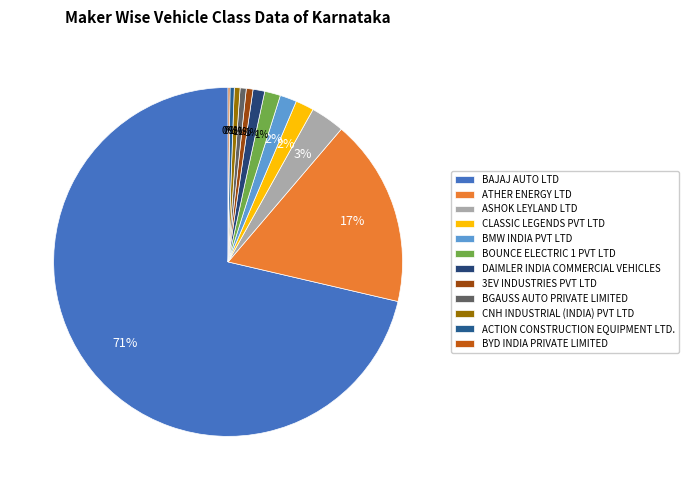

Do BYD INDIA PRIVATE LIMITED and BGAUSS AUTO PRIVATE LIMITED together represent more than half of the pie?

No